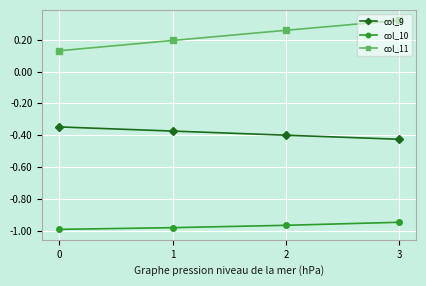

The value of col_9 at 1 is -0.4. True or false?

True